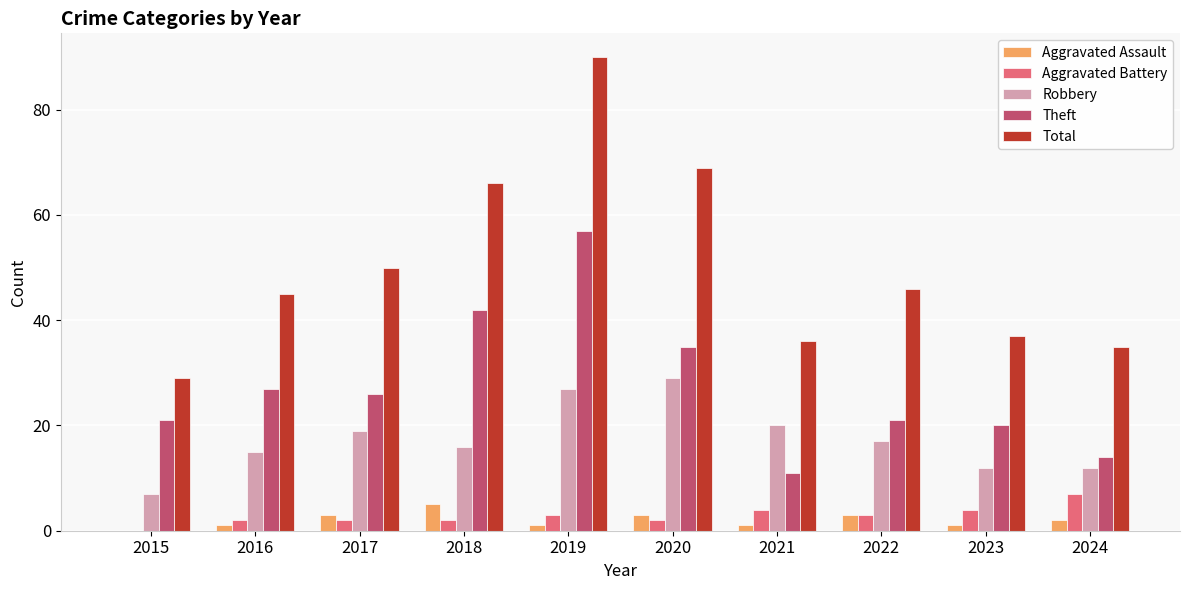

Reading right to left, list all the values displayed in this chart.

Aggravated Assault: 2	1	3	1	3	1	5	3	1	0
Aggravated Battery: 7	4	3	4	2	3	2	2	2	0
Robbery: 12	12	17	20	29	27	16	19	15	7
Theft: 14	20	21	11	35	57	42	26	27	21
Total: 35	37	46	36	69	90	66	50	45	29